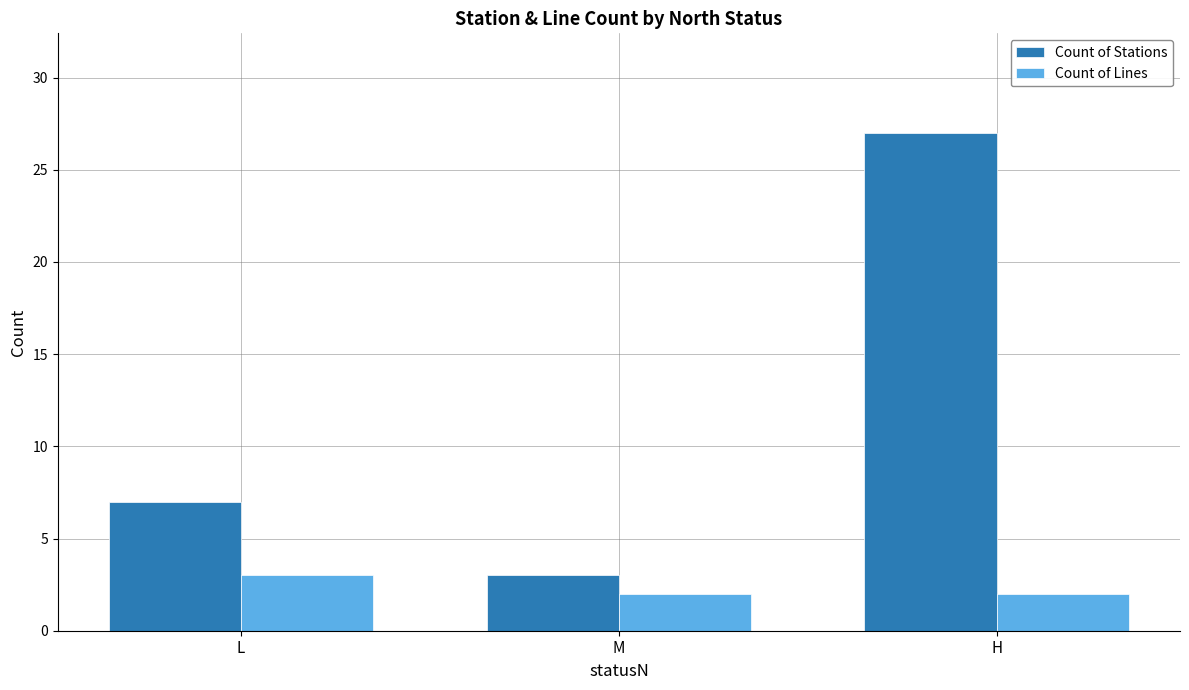

What position from the left is M?

2